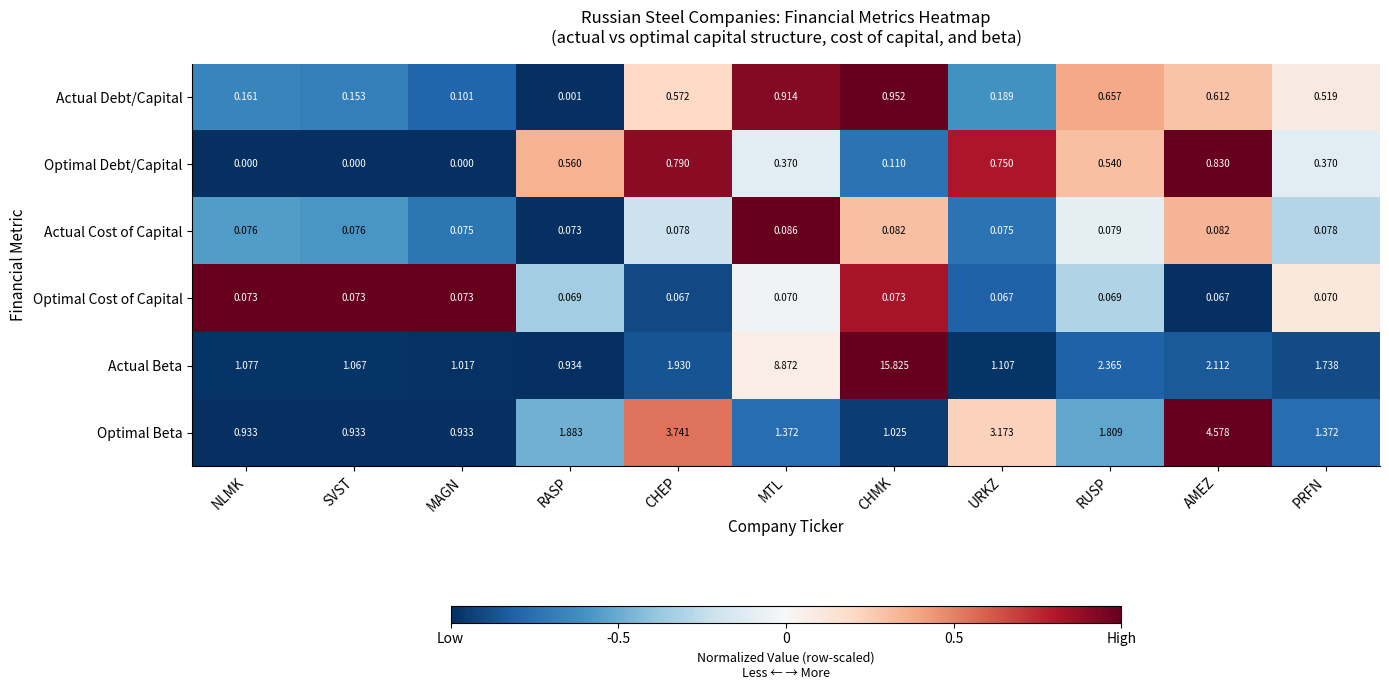

At RASP, list the series in order from smallest to largest.

Actual Debt/Capital, Optimal Cost of Capital, Actual Cost of Capital, Optimal Debt/Capital, Actual Beta, Optimal Beta